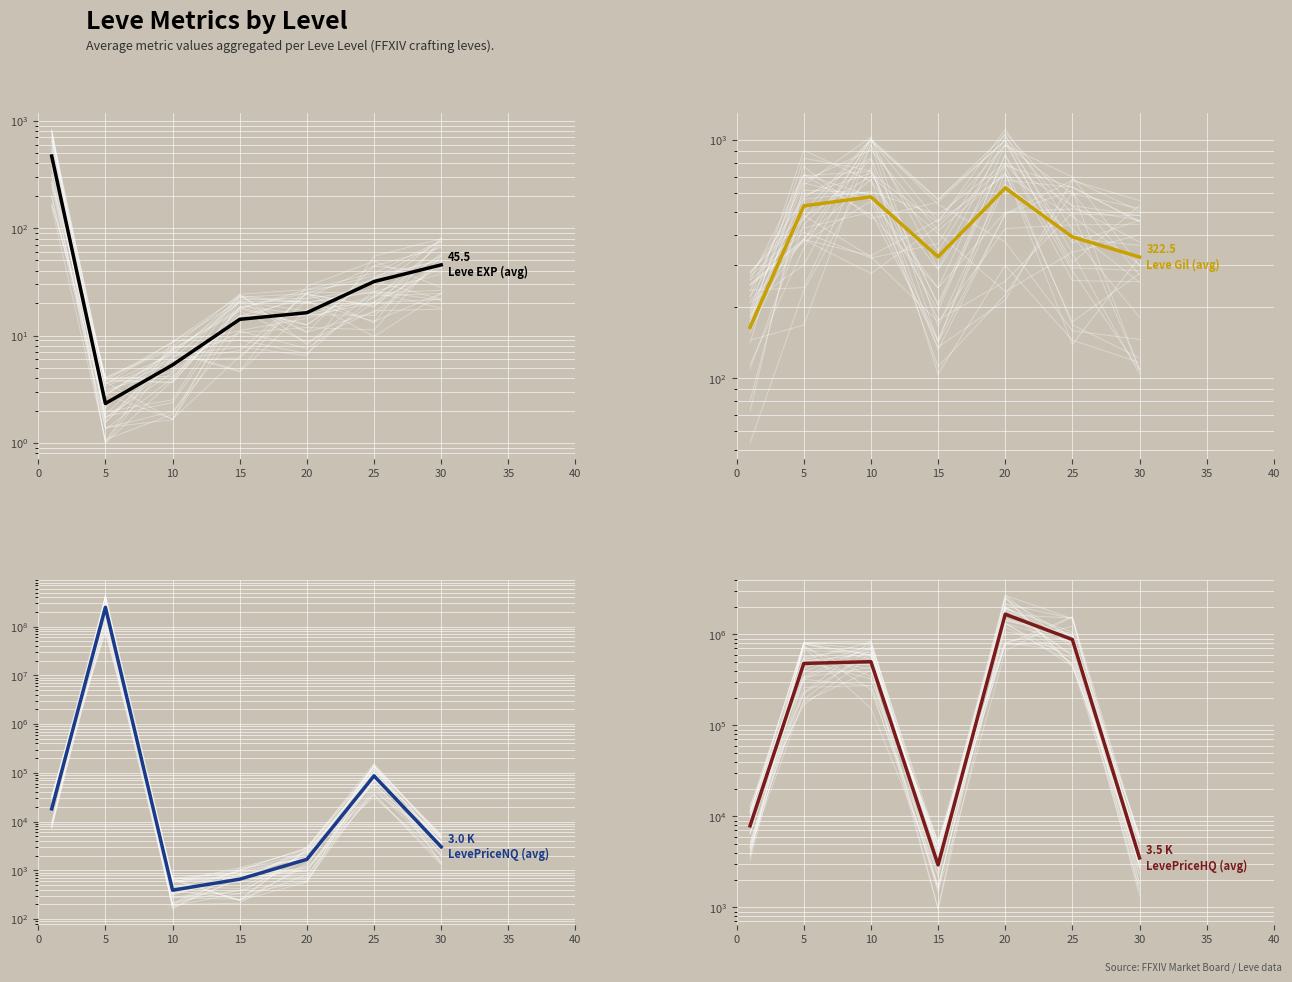

Where is Leve Gil (avg) nearest to the value 395?

25